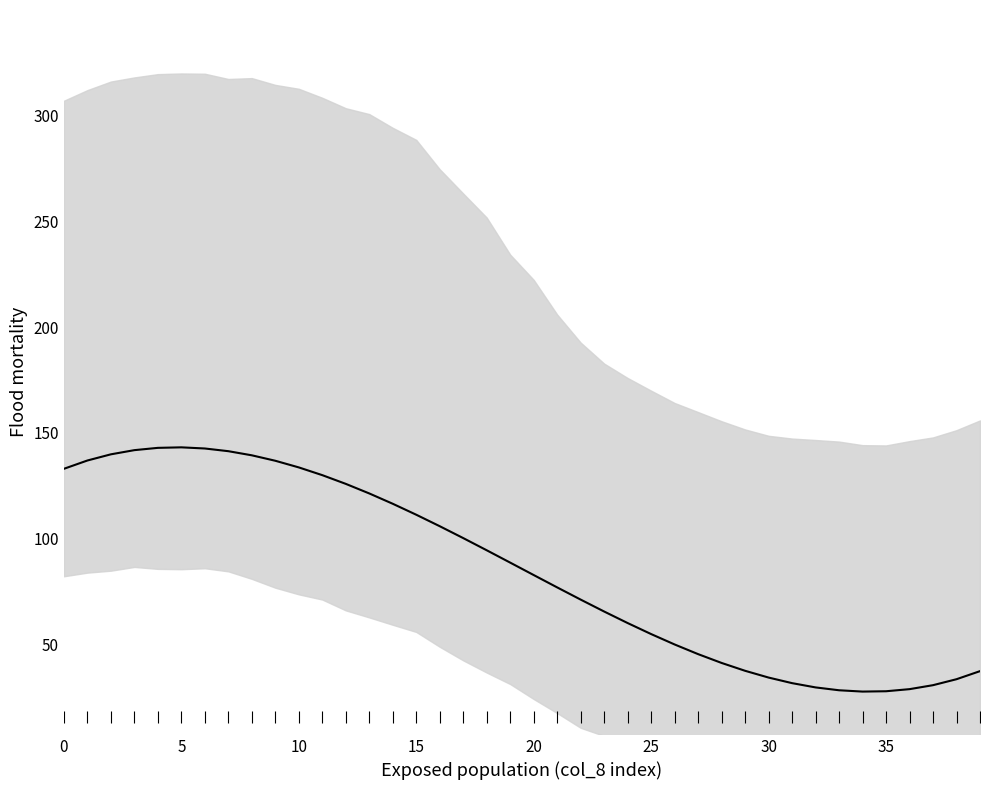

True or false: the data shows 181.6 at 13.

False